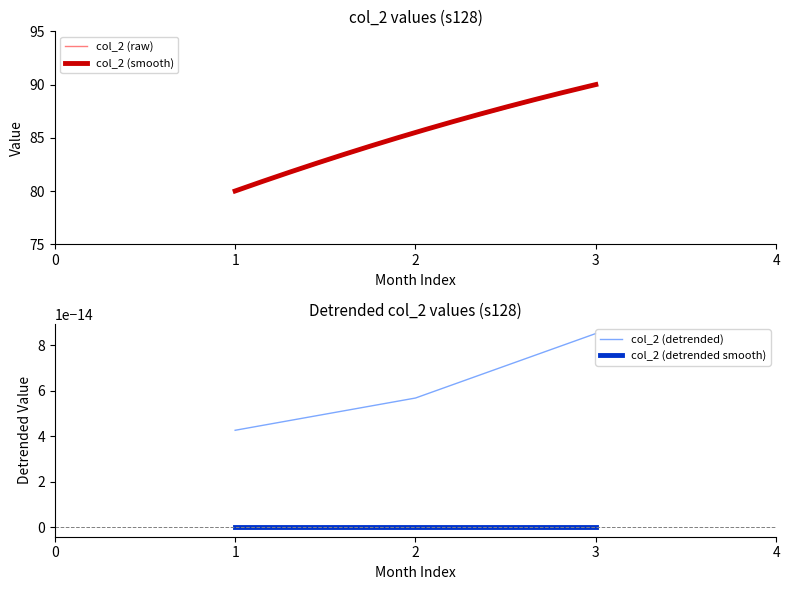

List the labels in order of col_2 (raw) value, smallest first.

1, 2, 3